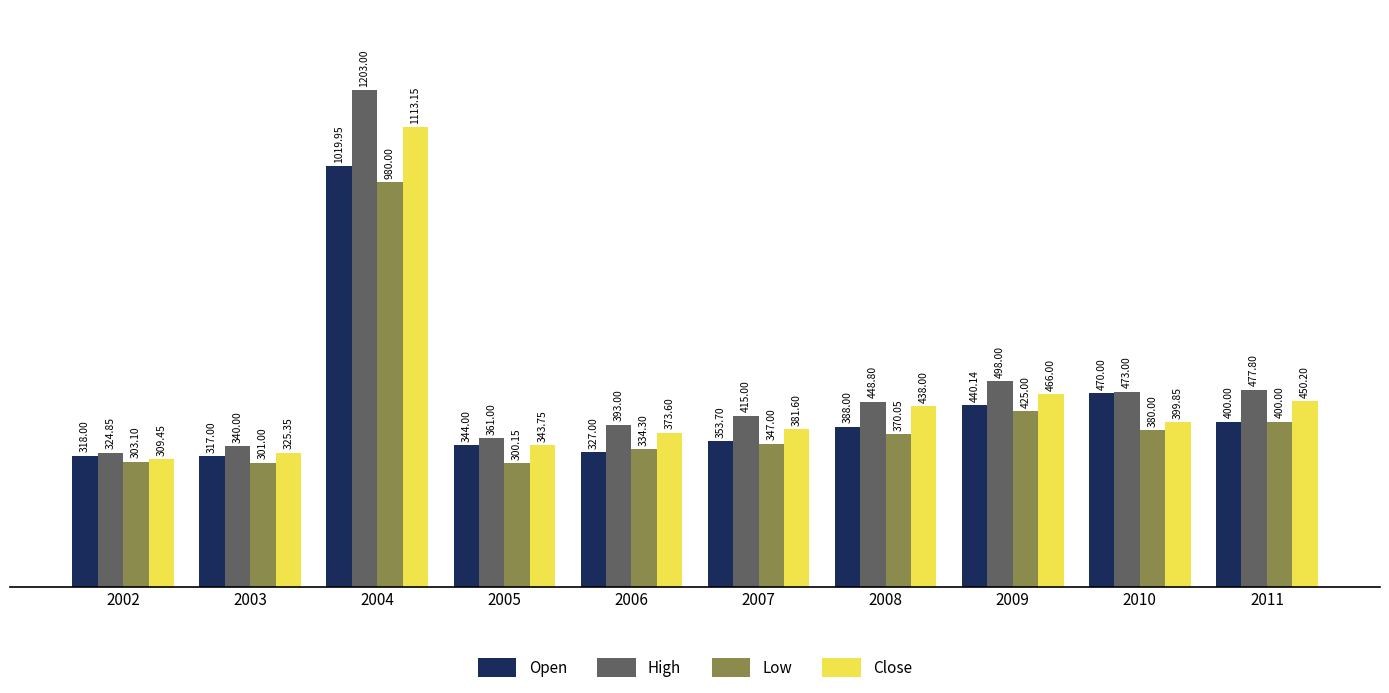

Which category has the highest value across all series?

2004